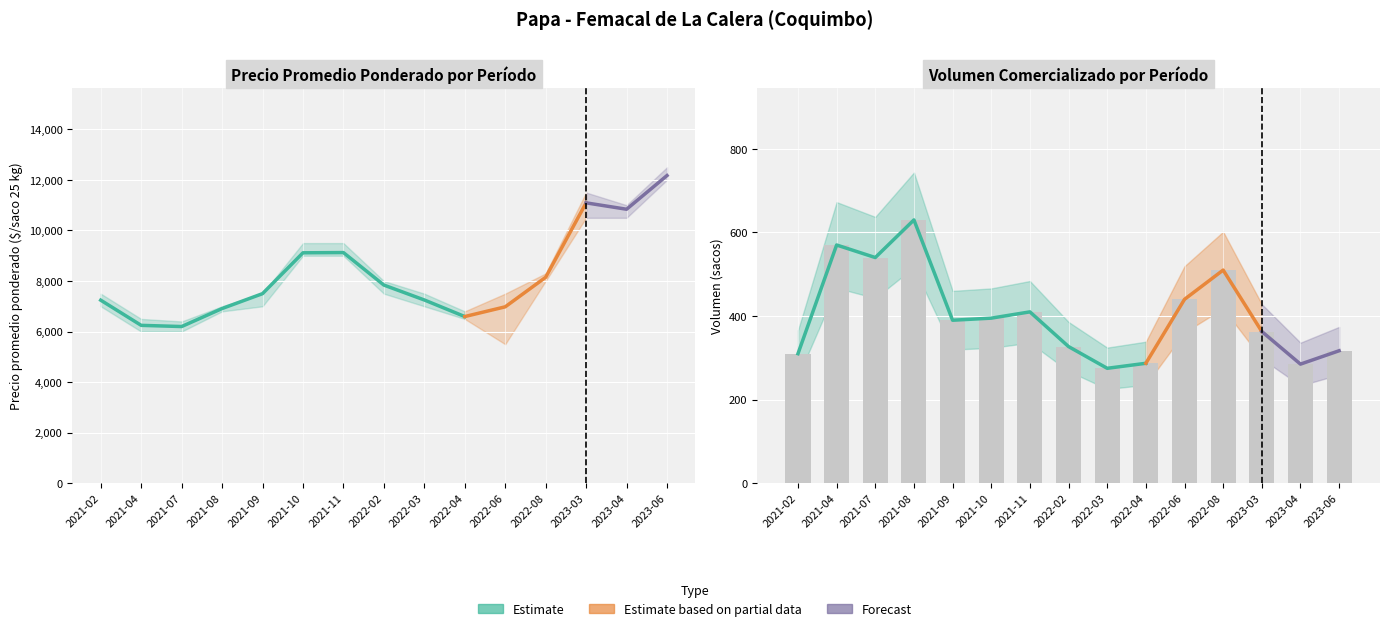

Reading right to left, transcribe all the data shown in this chart.

Precio promedio ponderado: 12172	10839	11092	8147	6979	6594	7250	7840	9125	9116	7500	6911	6199	6246	7242
Precio maximo: 12500	11000	11500	8300	7500	6800	7500	8000	9500	9500	7500	7000	6400	6500	7500
Precio minimo: 12000	10500	10500	8000	5500	6500	7000	7500	9000	9000	7000	6800	6000	6000	7000
Volumen: 317	285	363	510	440	287	275	327	410	395	390	630	540	570	310